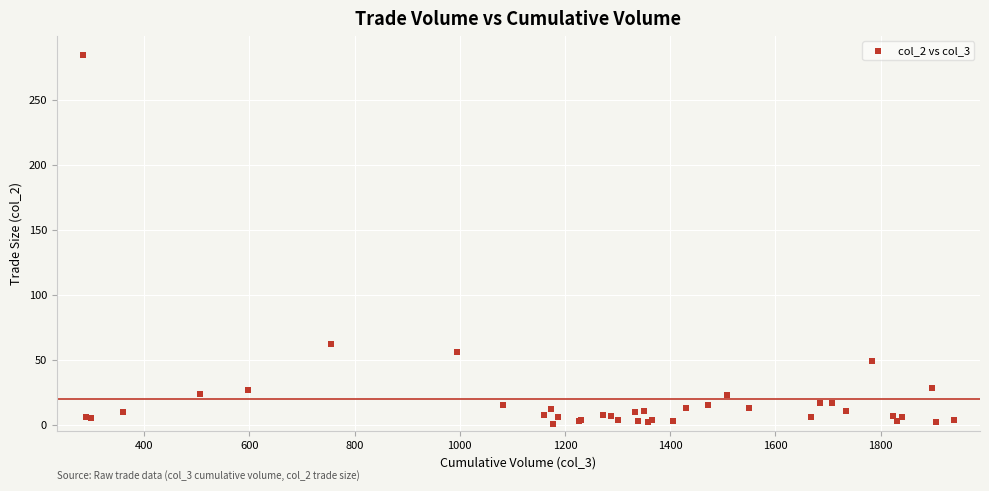

What Y value in the scatter plot is closest to 142?

62